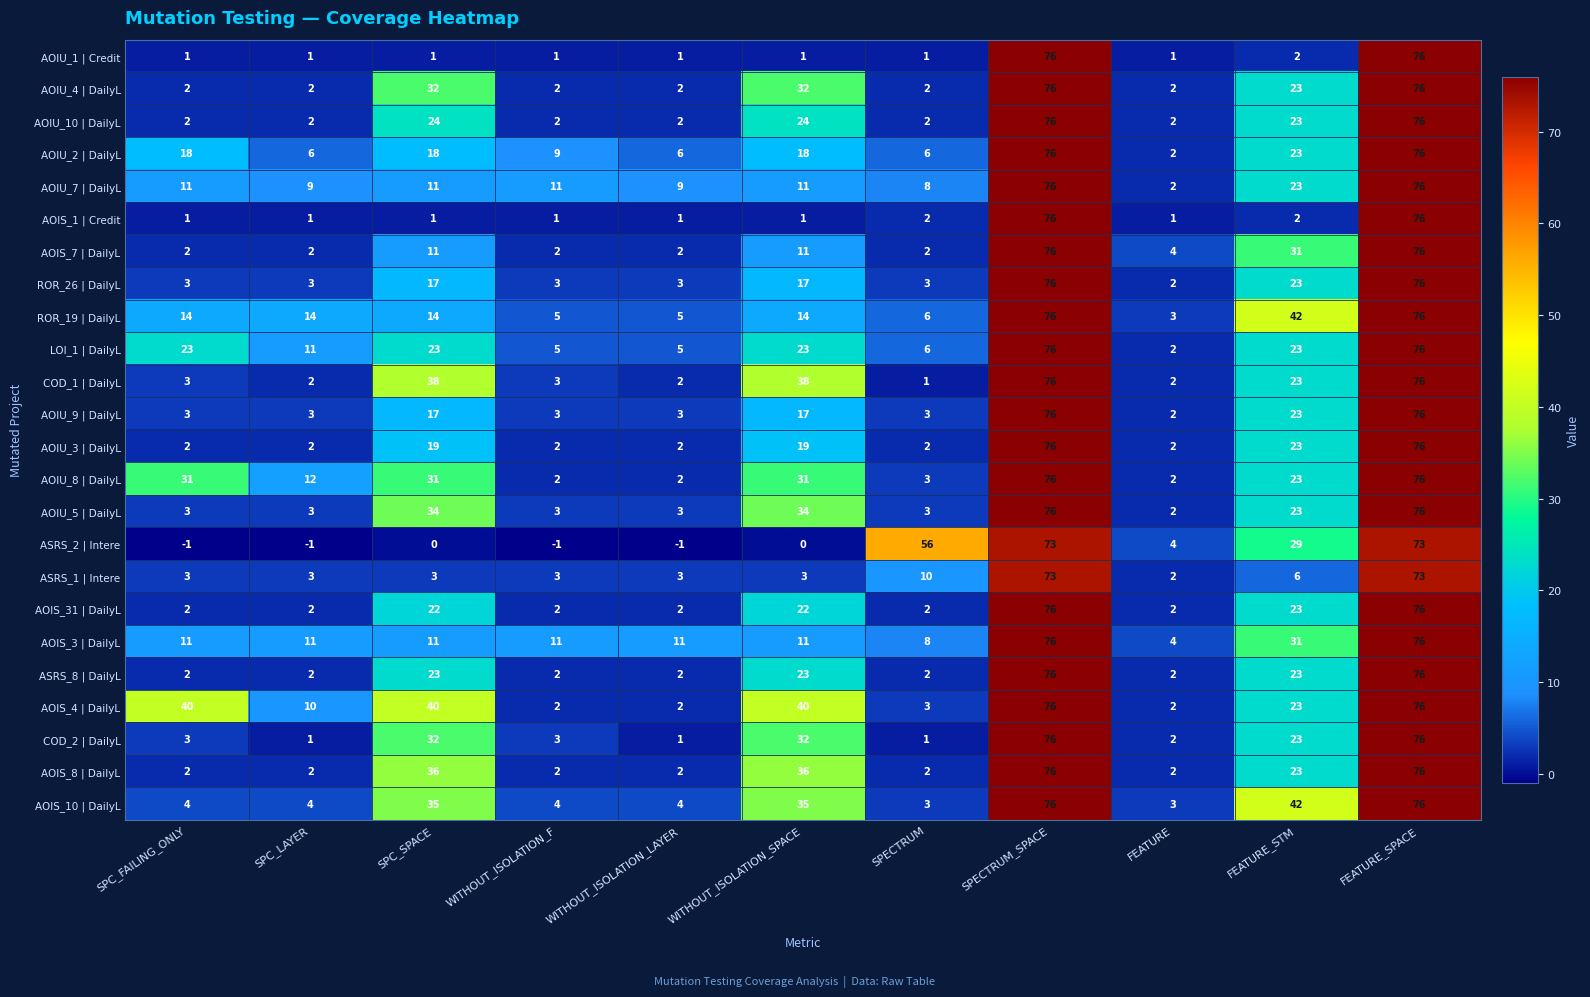

What is the total value across all series at WITHOUT_ISOLATION_LAYER?

74